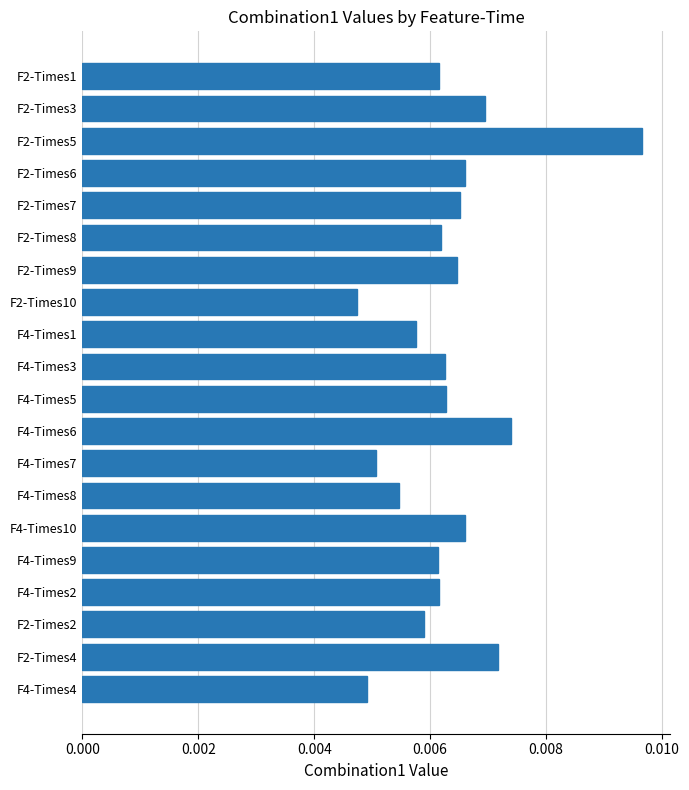

Count the values in the range 0 to 1.

20